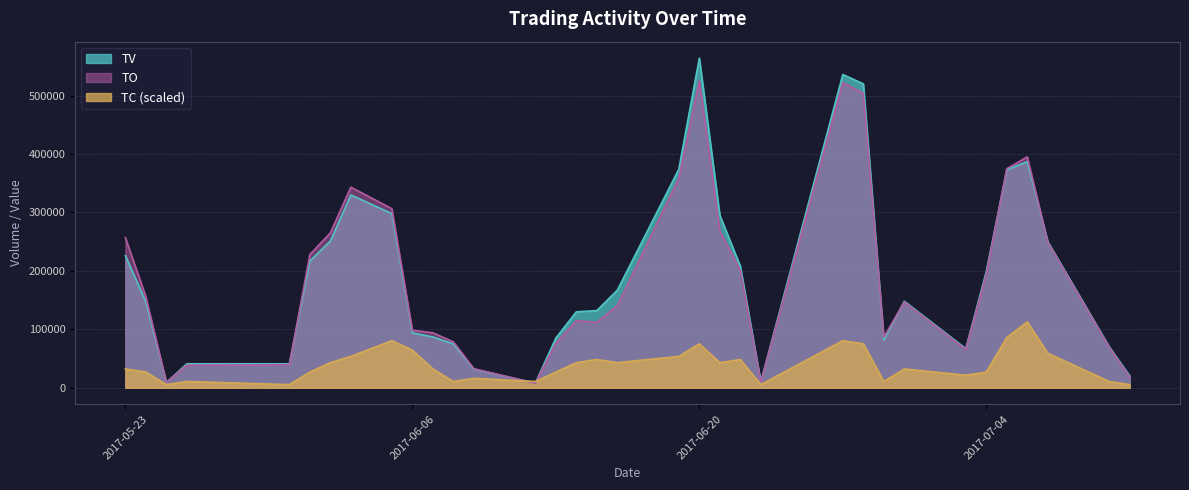

Which series has the largest range (max minus min)?

TV